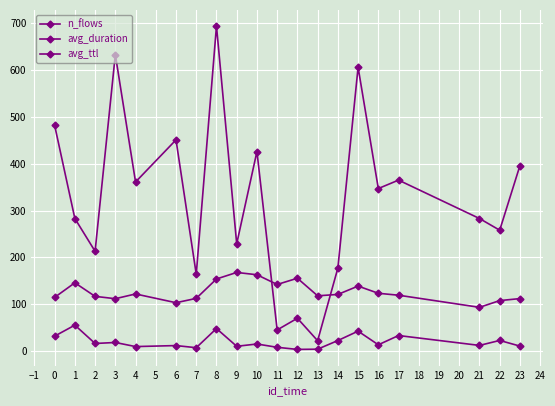

In avg_ttl, how many points are higher than both neighbors (excluding endpoints)?

5